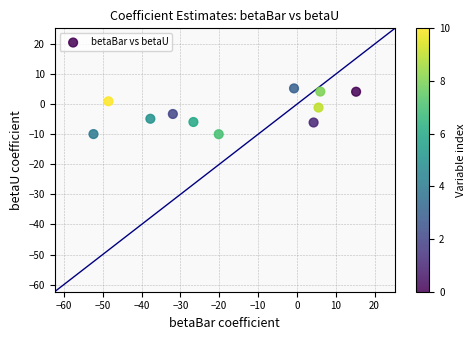

What is the average X value?

-17.0